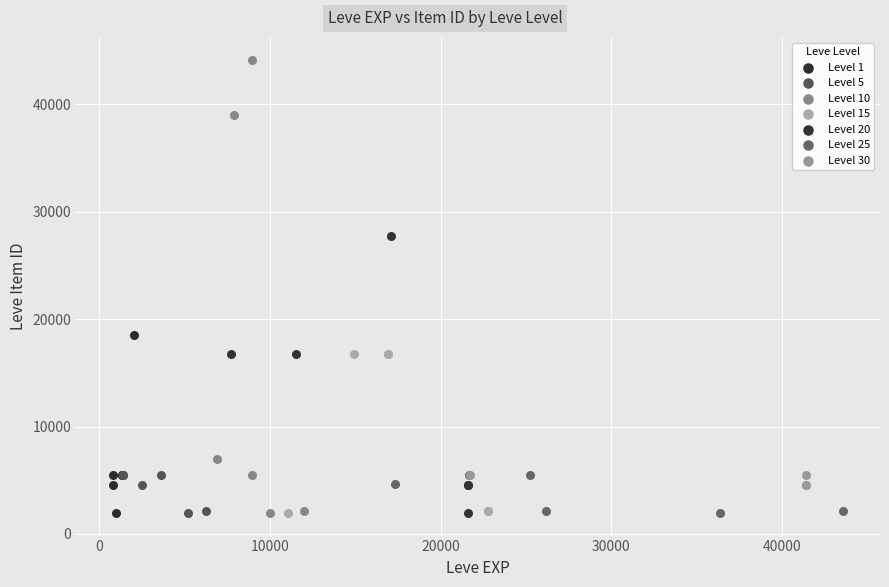

Which series has the widest spread of Y values?

Level 10